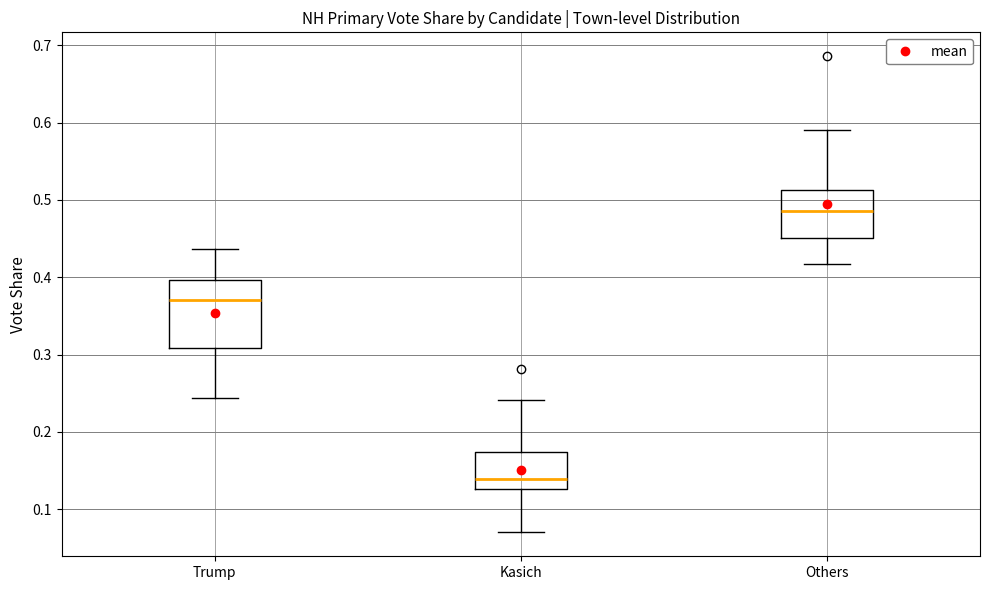

Which box is the tallest, from its lower edge to its upper edge?

Trump